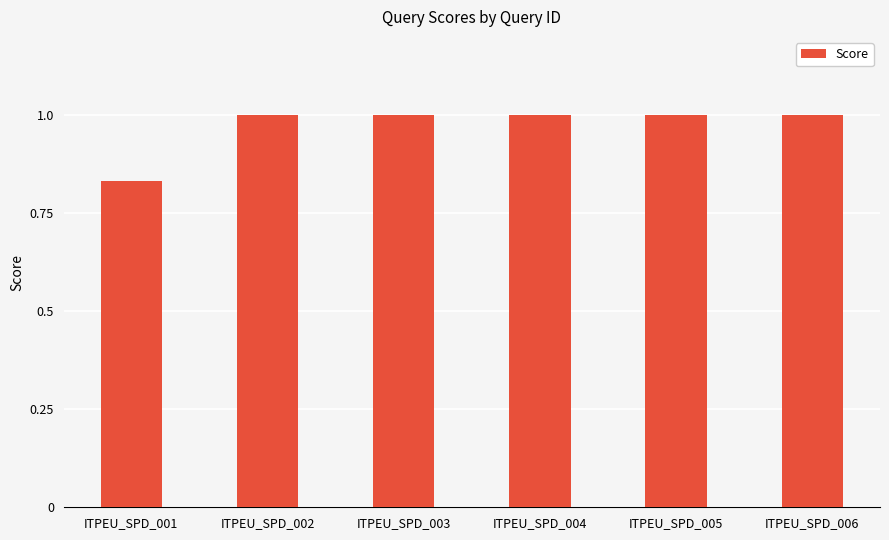

Count the values in the range 1 to 2.

5